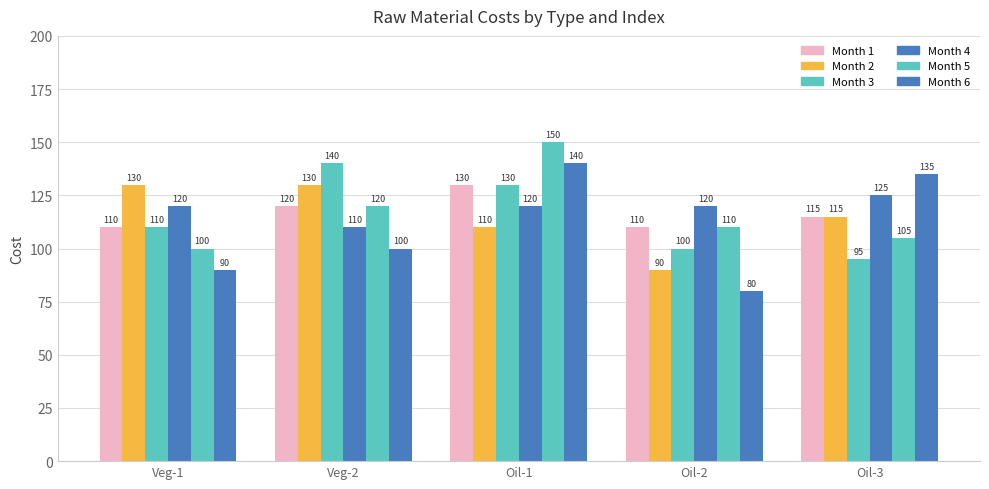

How many series are shown in this chart?

6